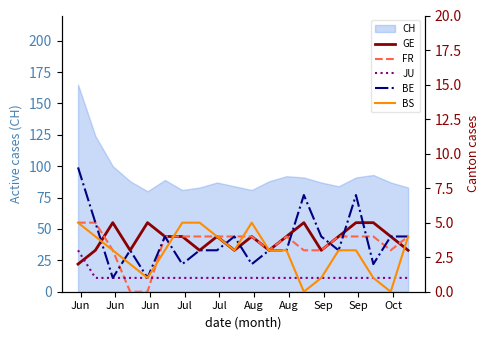

How many data points in GE are above 4?

5